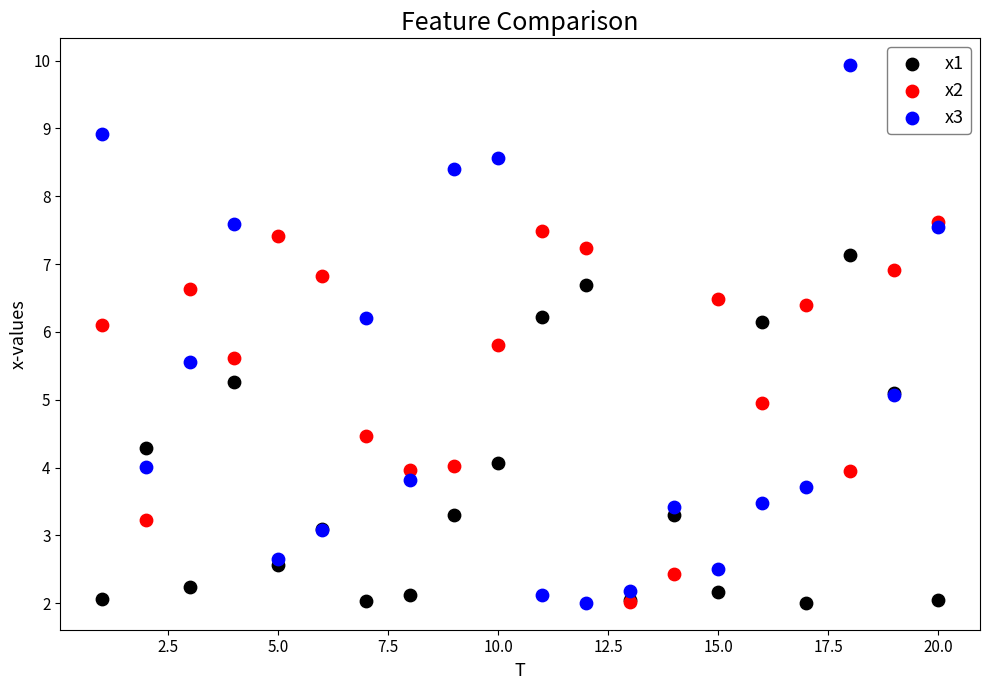

What are all the series names shown in the legend?

x1, x2, x3